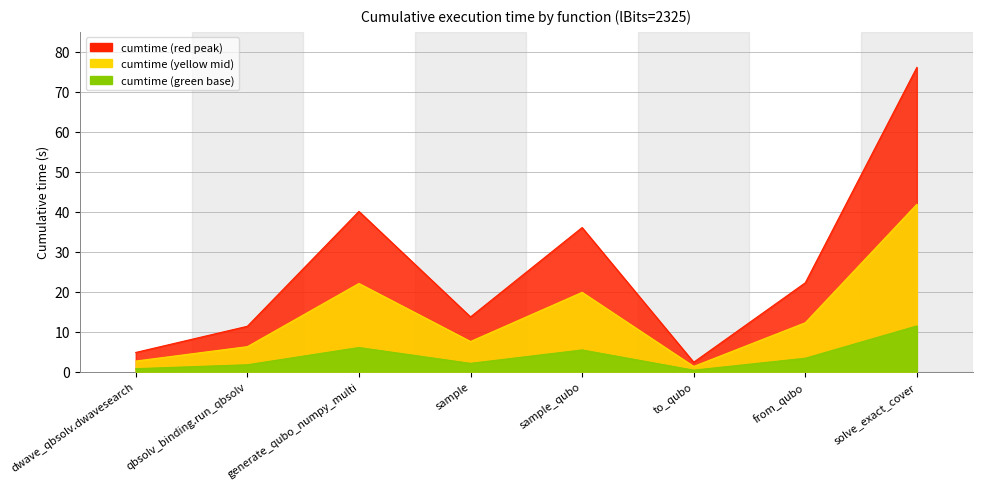

How many values are below 22?

4